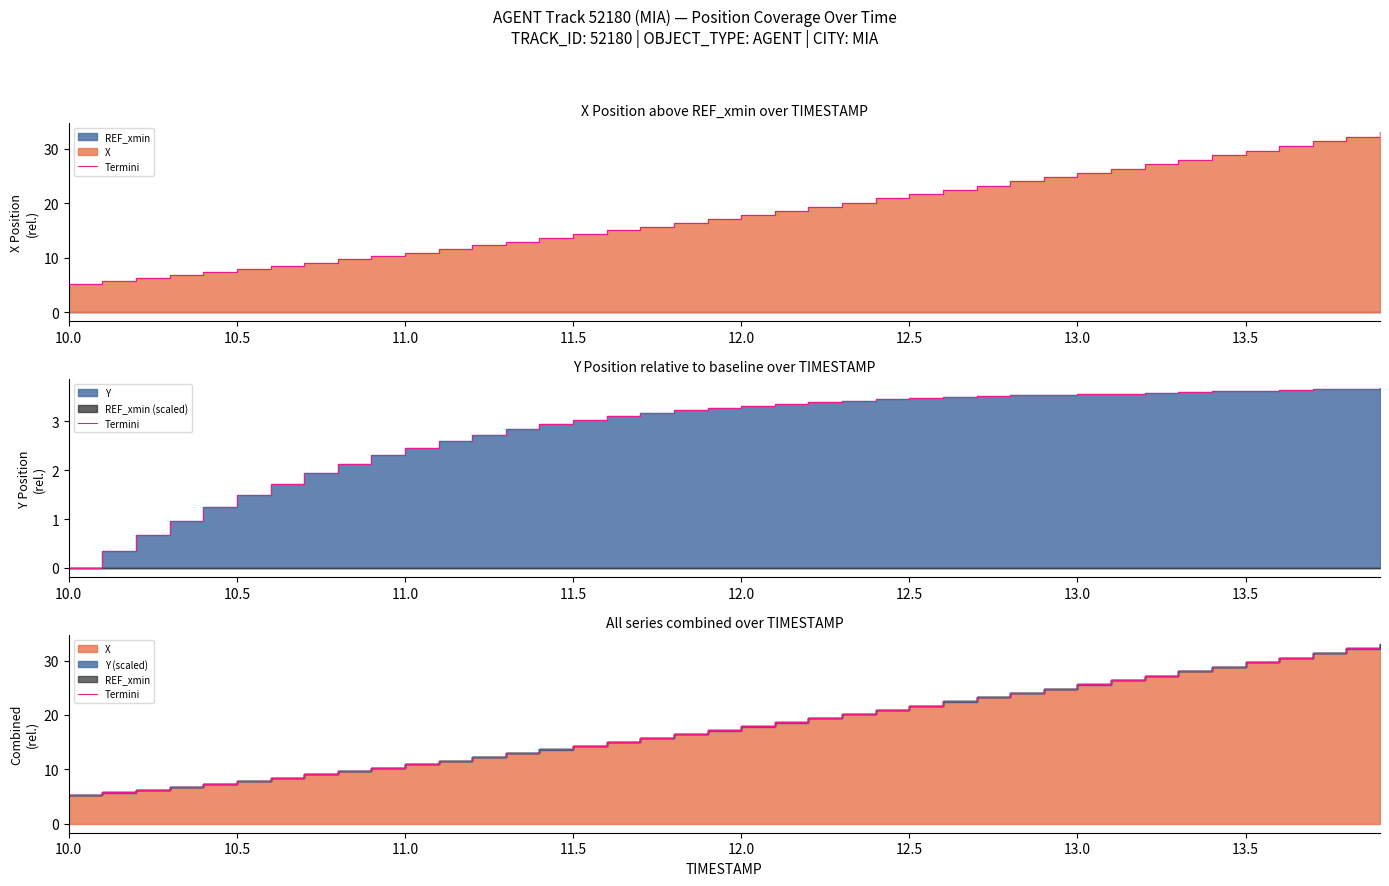

What is the difference between the maximum and second lowest values?

27.3